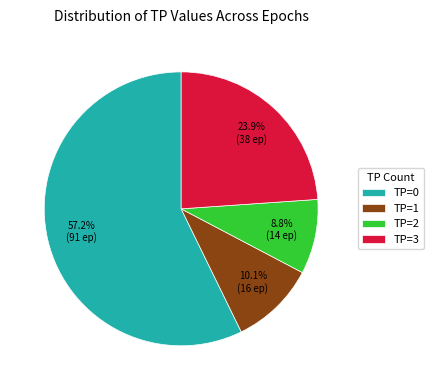

Which slice is the largest?

TP=0